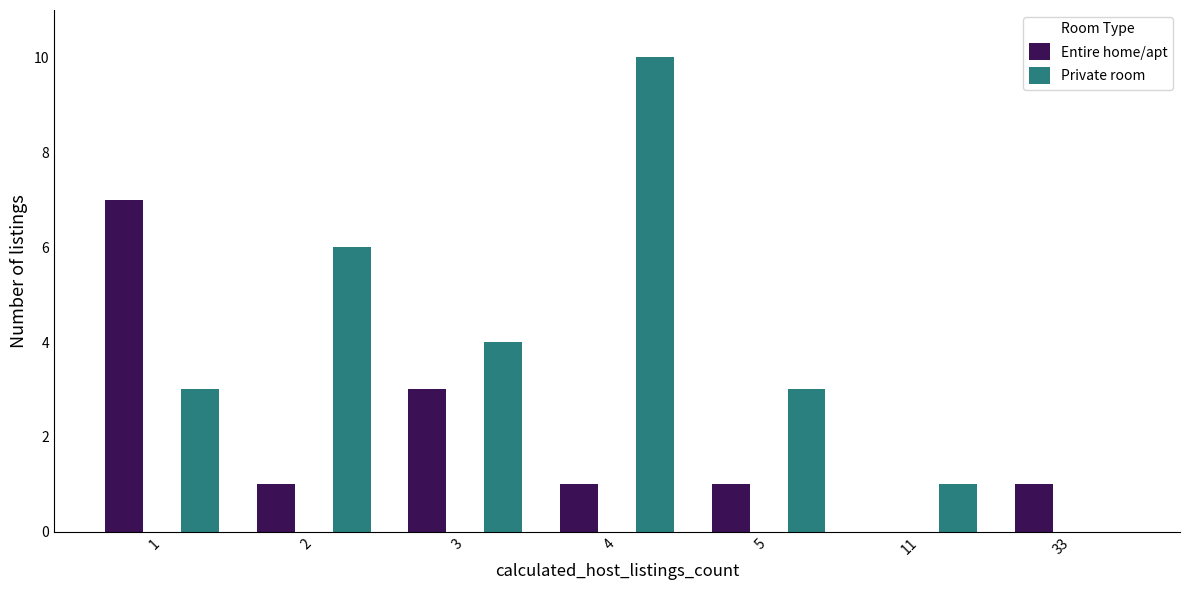

Which series changed the most between 3 and 5?

Entire home/apt